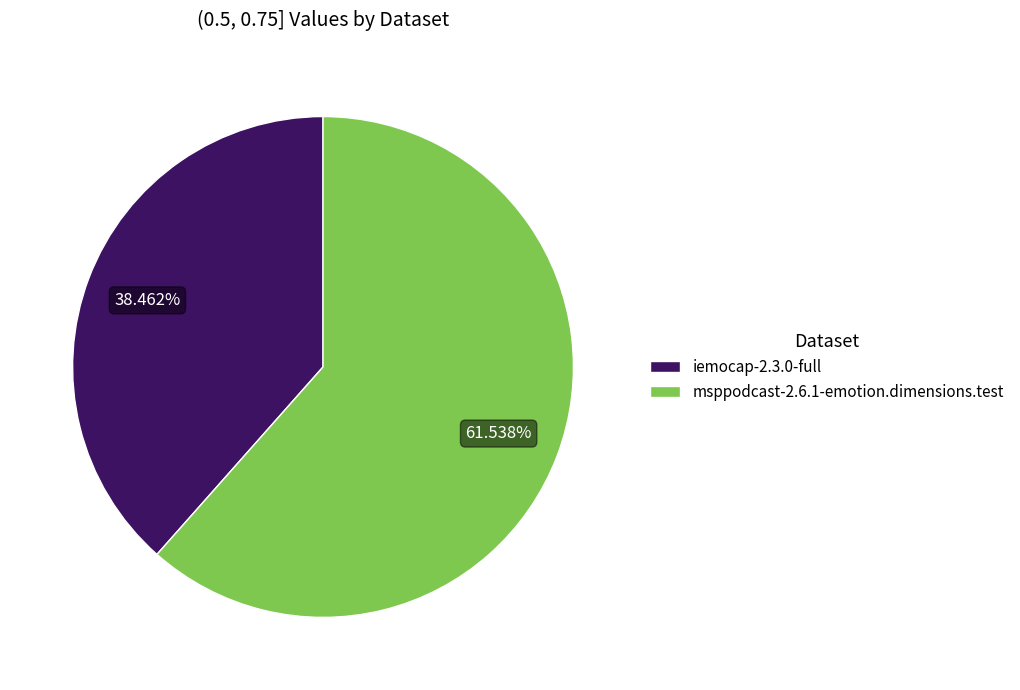

To the nearest percent, what is the difference between the iemocap-2.3.0-full and msppodcast-2.6.1-emotion.dimensions.test slice percentages?

23%